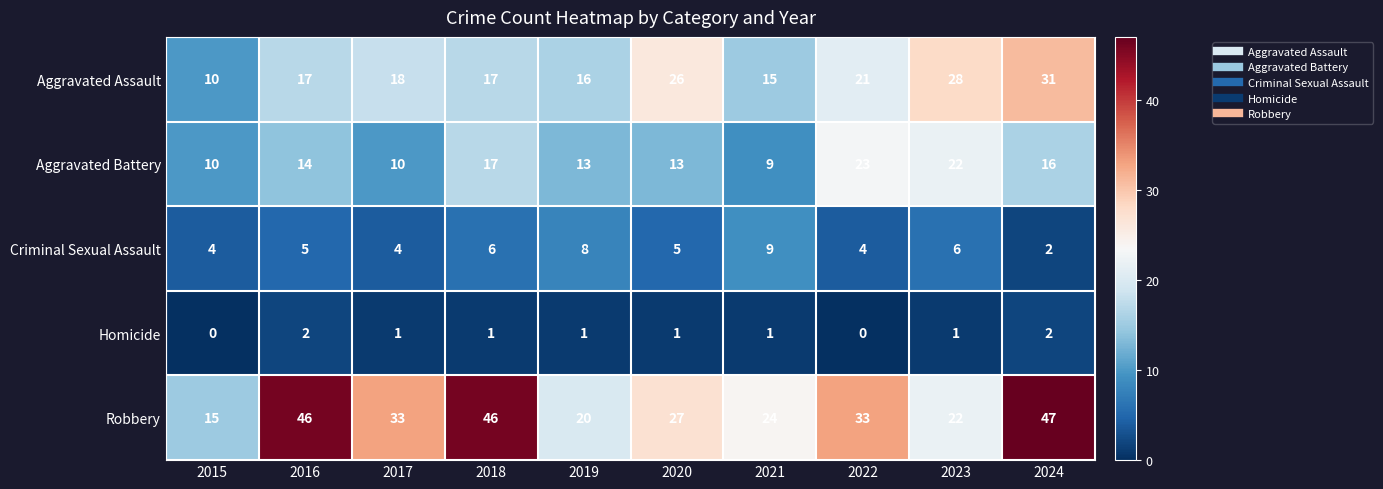

Rank the series at 2020 from lowest to highest value.

Homicide, Criminal Sexual Assault, Aggravated Battery, Aggravated Assault, Robbery